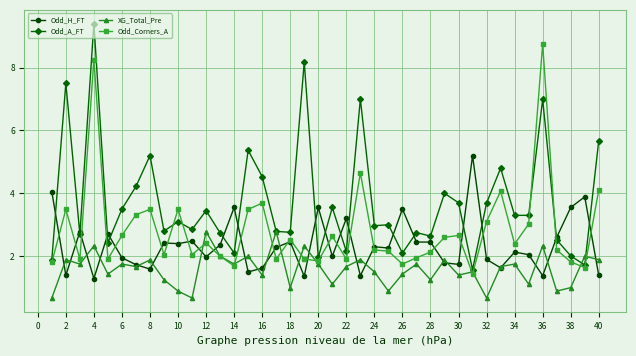

Which series has the largest total across all categories?

Odd_A_FT